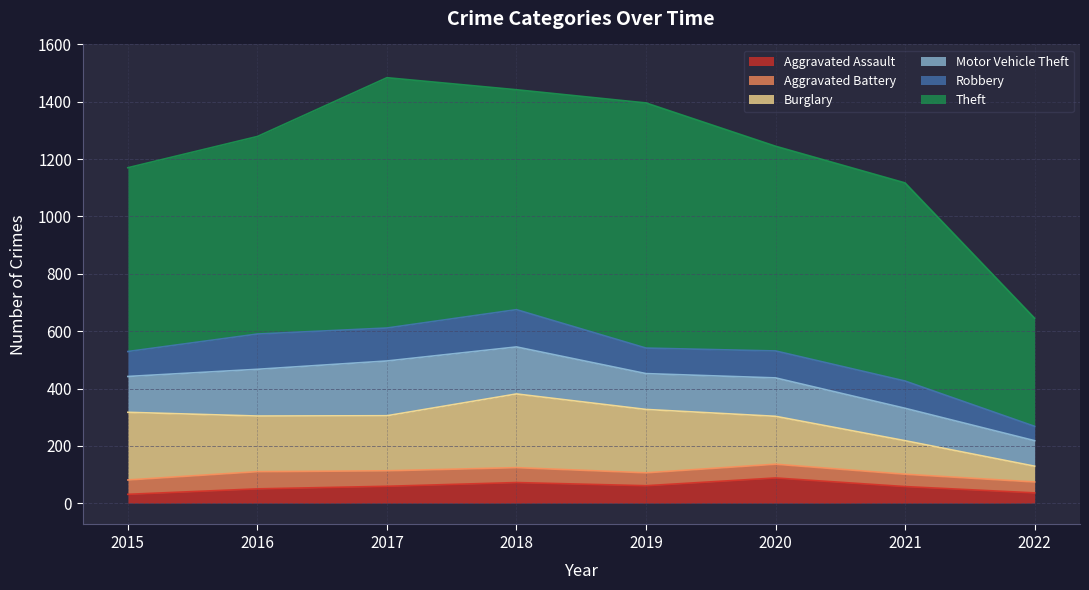

Which series has the largest total across all categories?

Theft